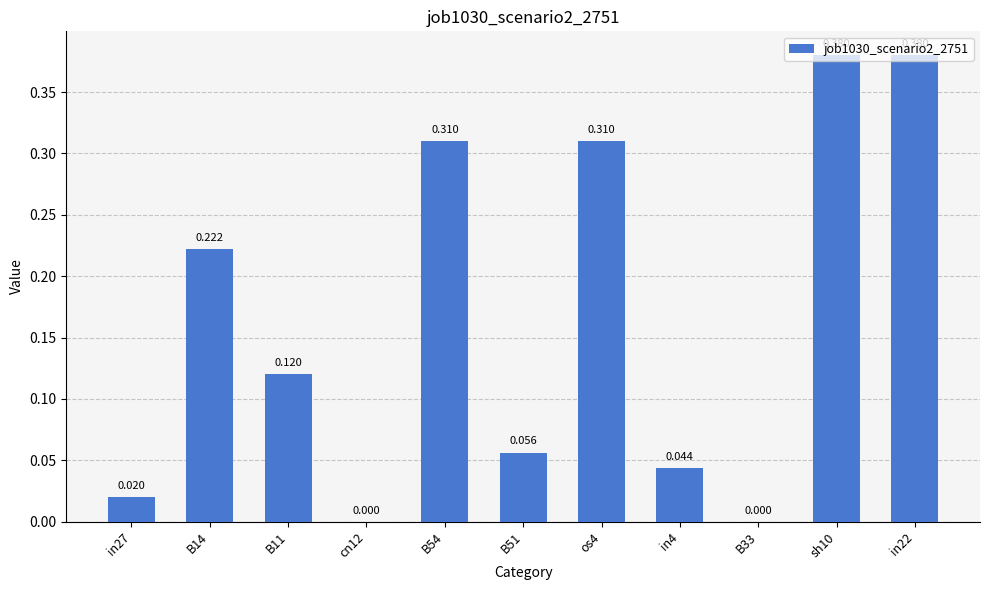

Read the value at B11.

0.1